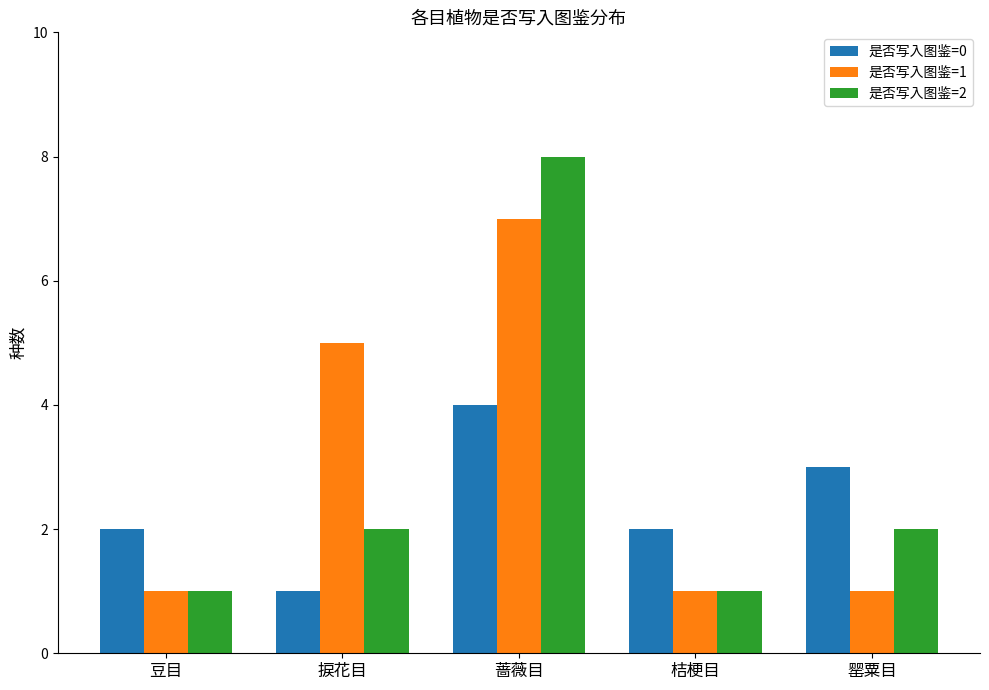

What is the smallest value displayed?

1